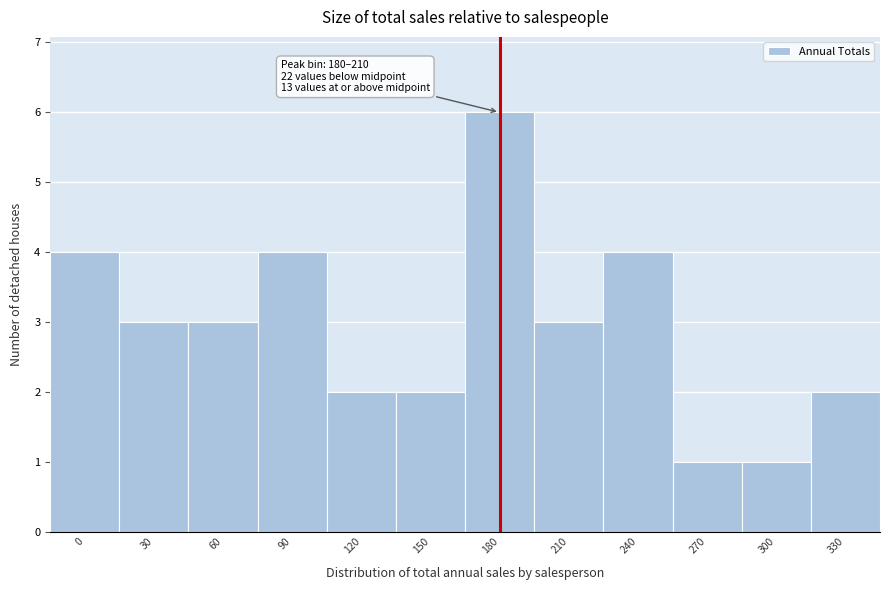

Reading right to left, extract all data points from this chart.

2	1	1	4	3	6	2	2	4	3	3	4